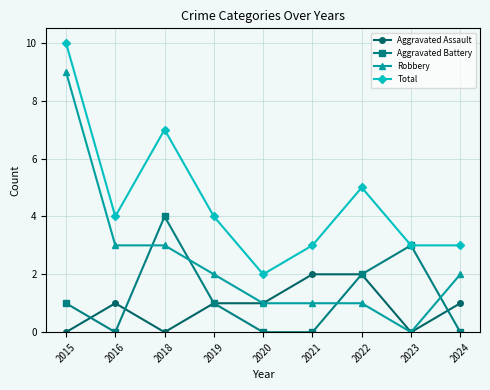

How many data points in Total are less than 4?

4